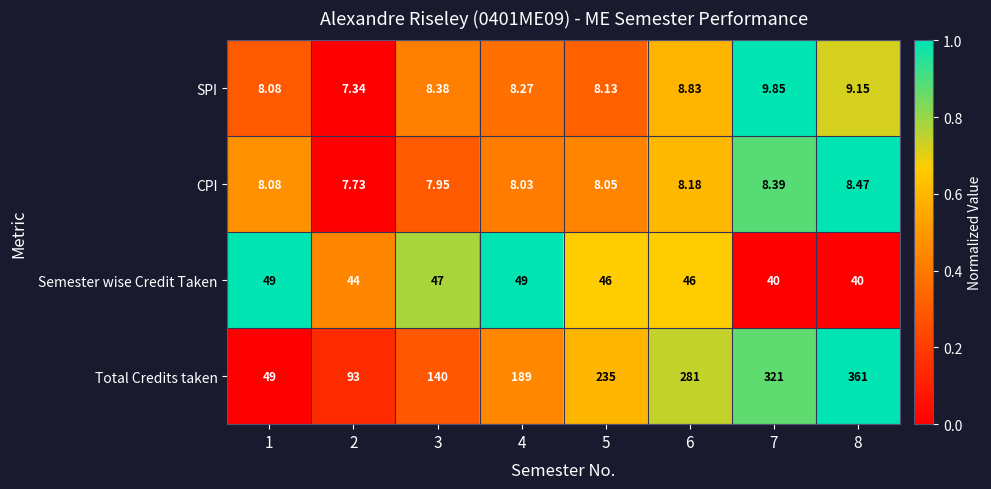

Which series has the widest spread of values?

Total Credits taken